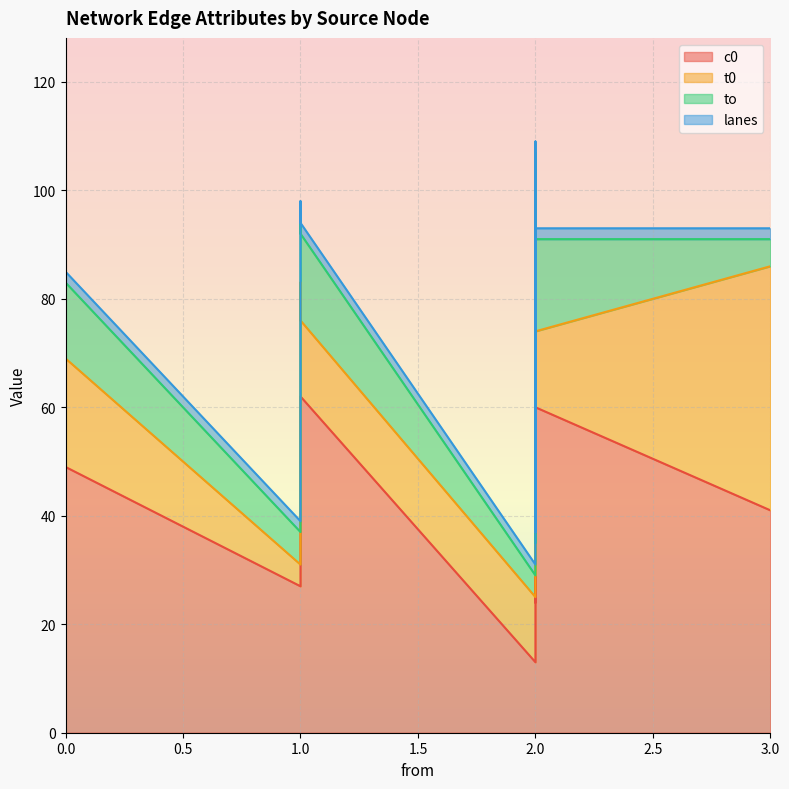

What is the total value across all series at 2?

31